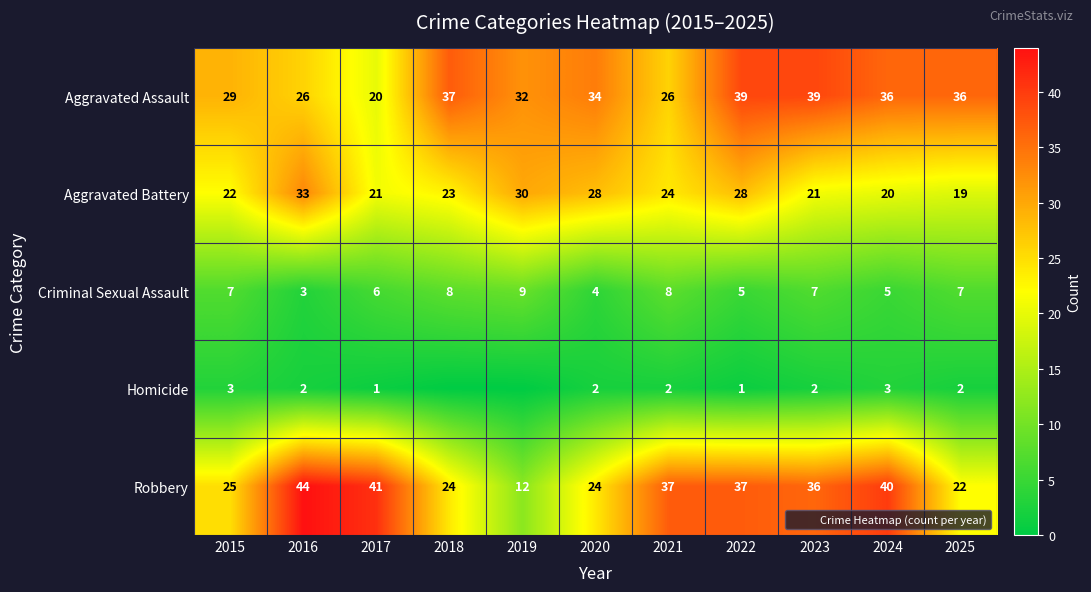

At how many categories does at least one series exceed 6?

11